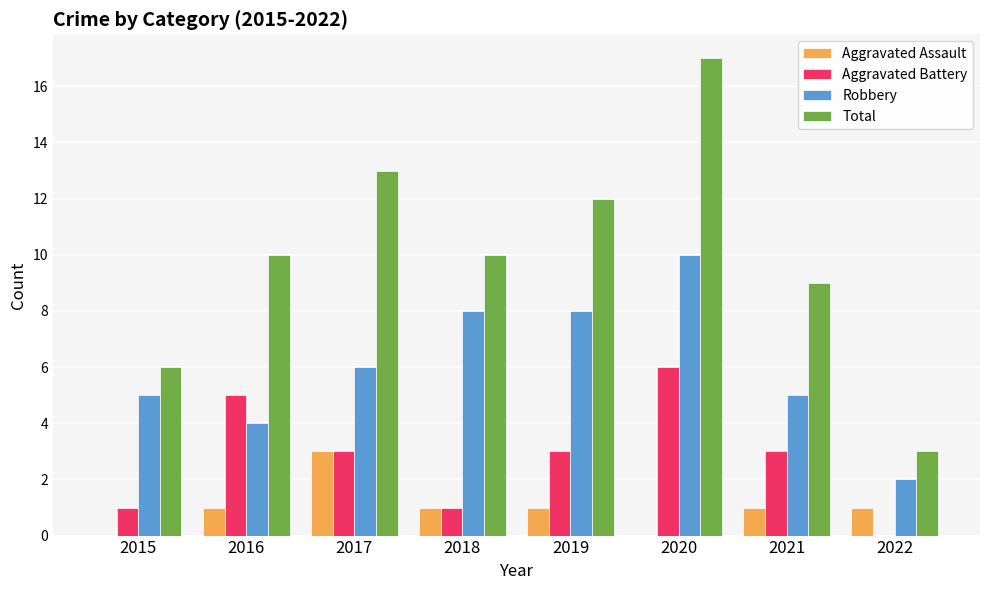

Reading right to left, transcribe all the data shown in this chart.

Aggravated Assault: 1	1	0	1	1	3	1	0
Aggravated Battery: 0	3	6	3	1	3	5	1
Robbery: 2	5	10	8	8	6	4	5
Total: 3	9	17	12	10	13	10	6